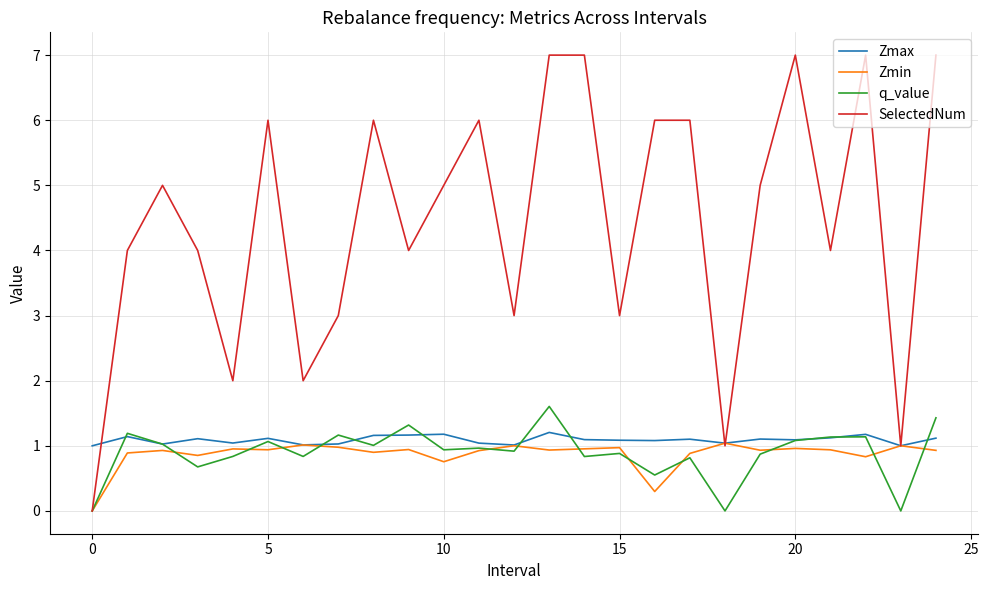

What is the sum of all SelectedNum values?

111.0